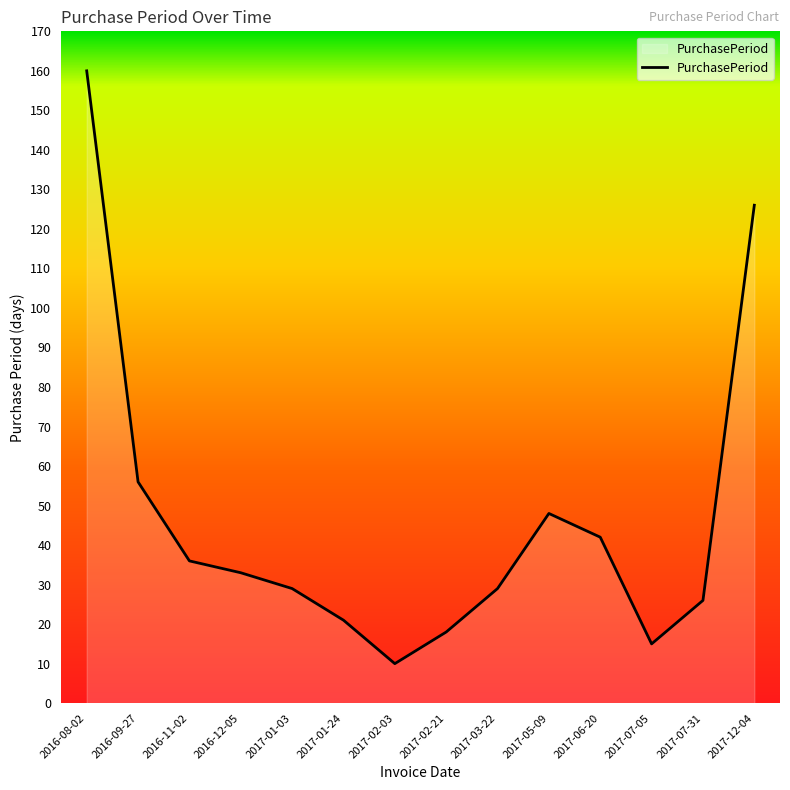

What is the difference between the maximum and minimum values?

150